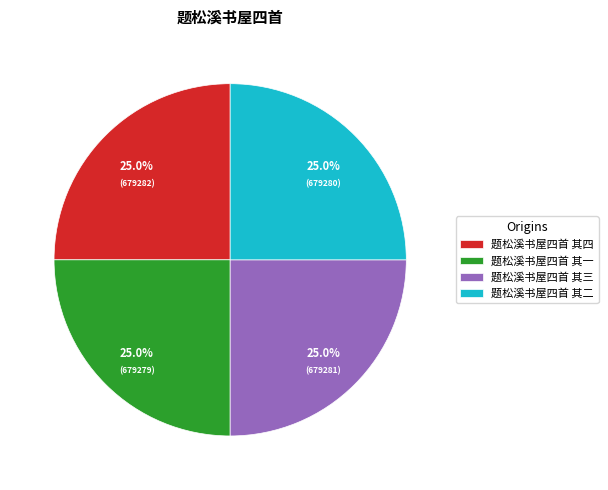

The 题松溪书屋四首 其三 slice represents 25% of the pie. True or false?

True